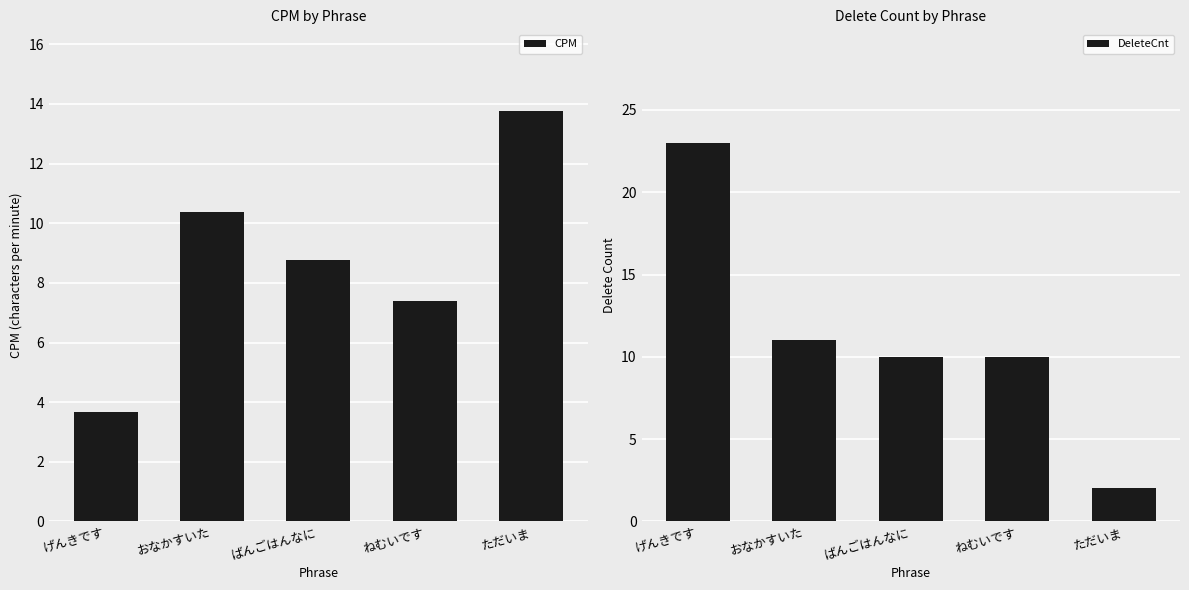

What is the approximate value of DeleteCnt at げんきです?

23